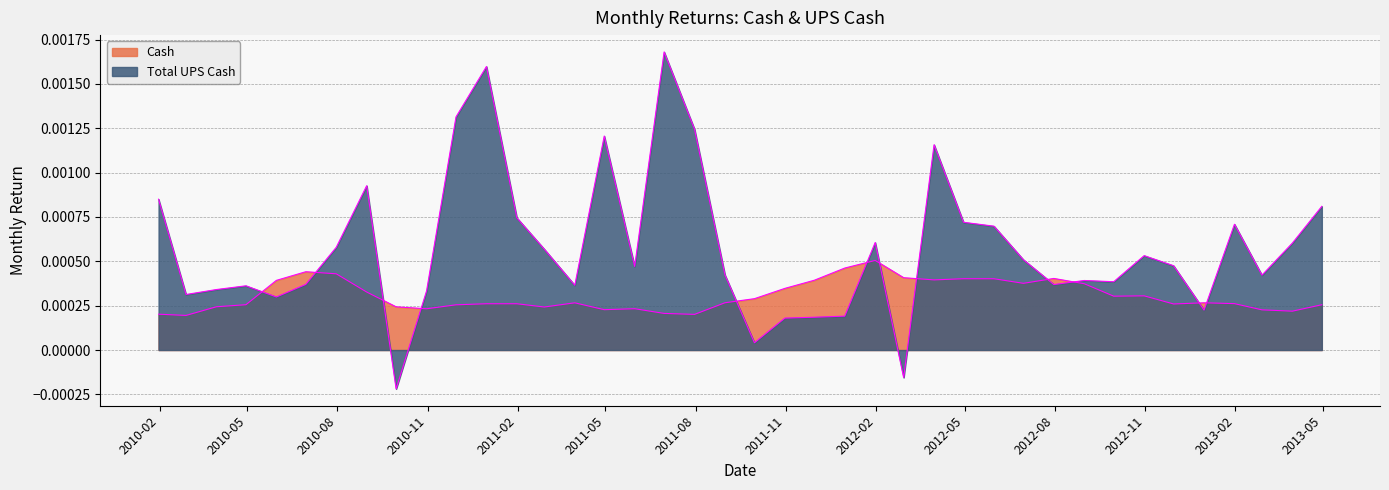

Is it true that Total Equity equals 0.0 at 2012-12-31?

False